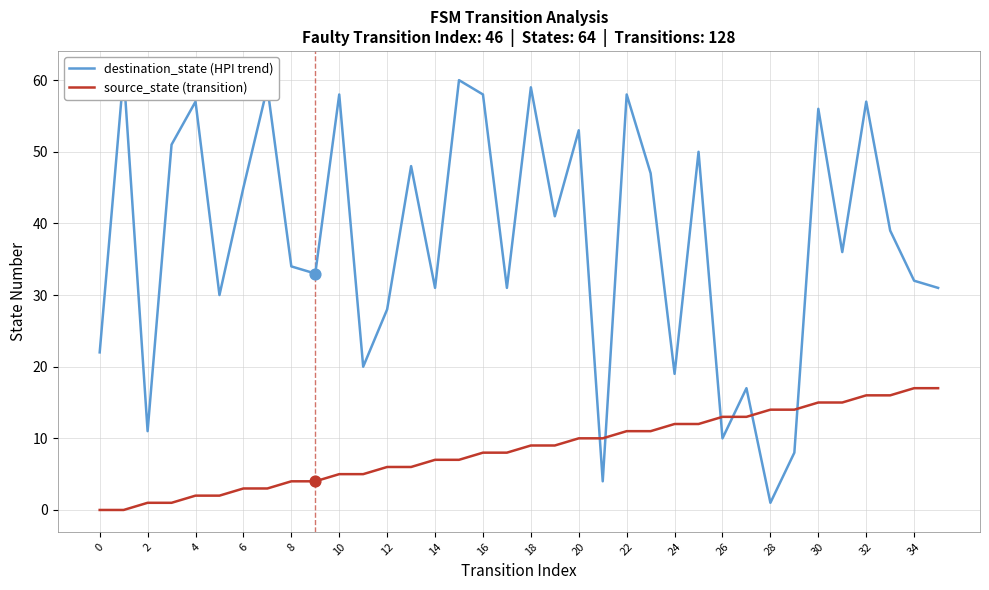

What are all the series names shown in the legend?

destination_state (HPI trend), source_state (transition)